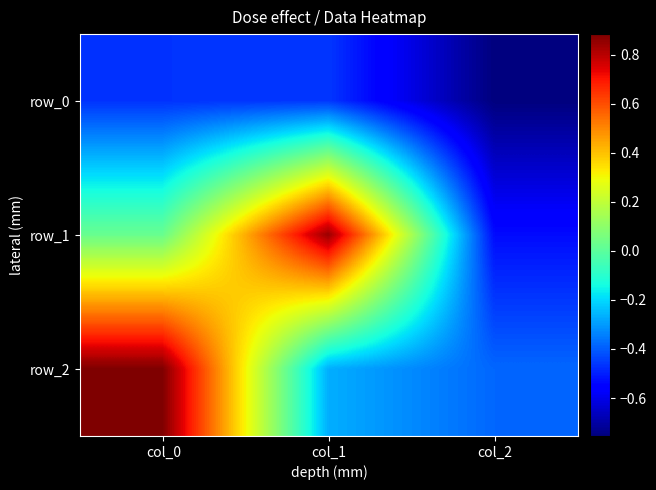

How many negative values does the row_1 series have?

1